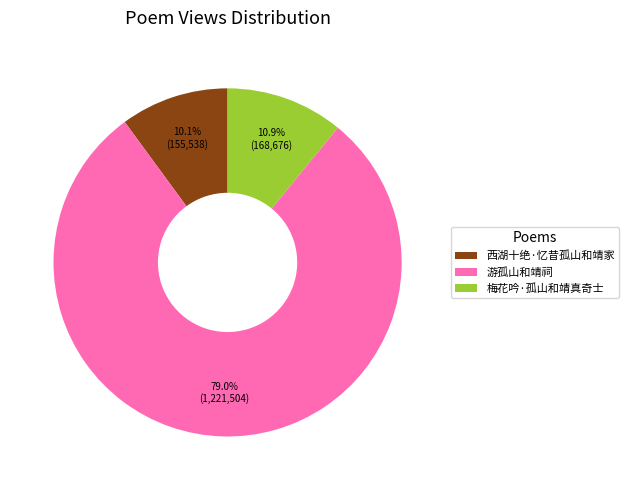

How many slices are in this pie chart?

3